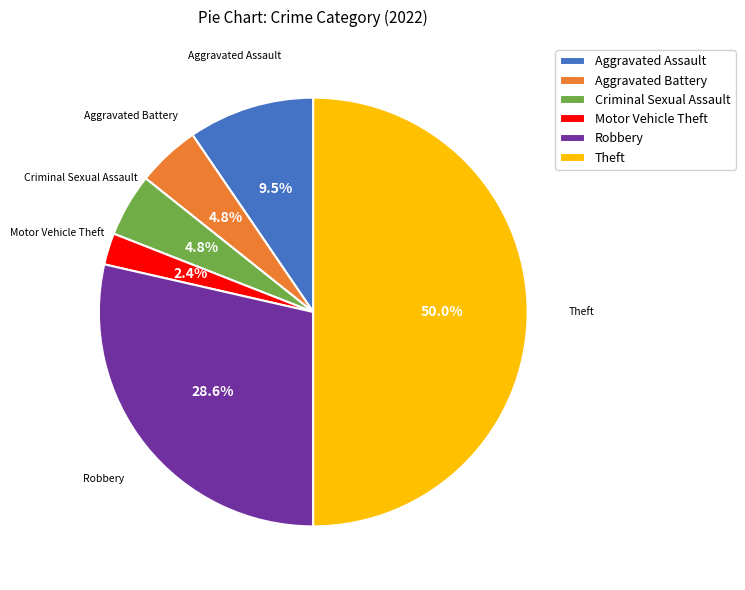

Which category has the biggest portion of the pie?

Theft